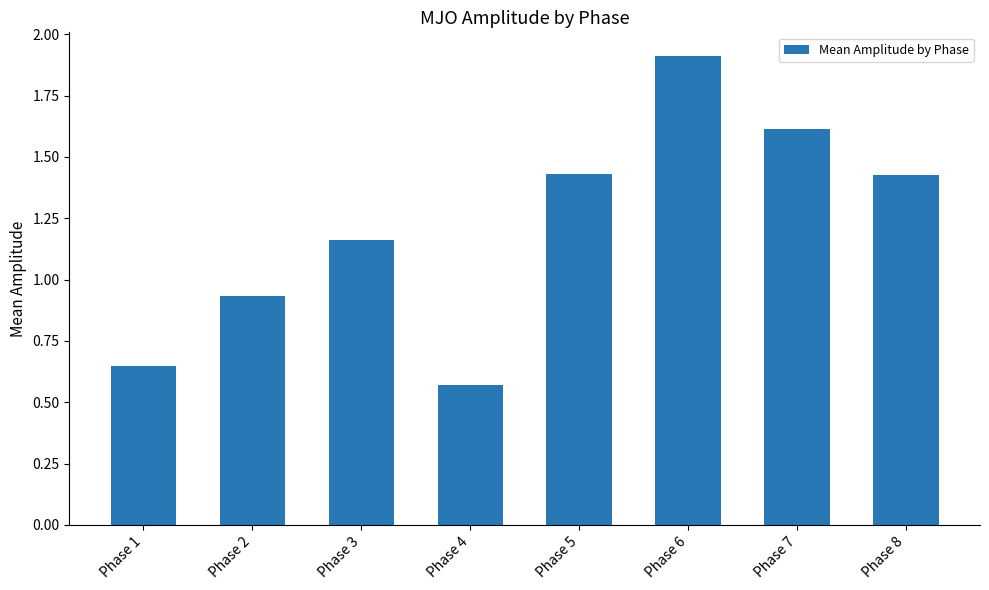

Which label corresponds to the largest value in the chart?

Phase 6